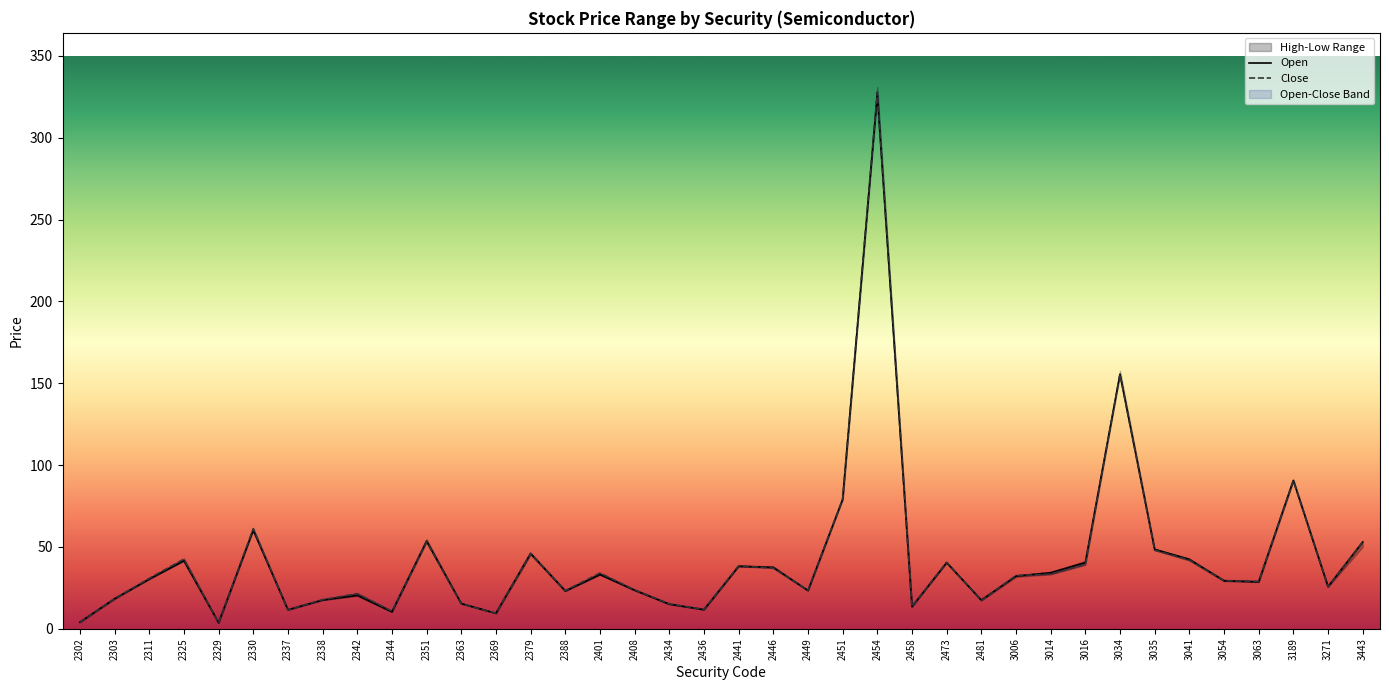

How many times do High and Open cross each other?

13